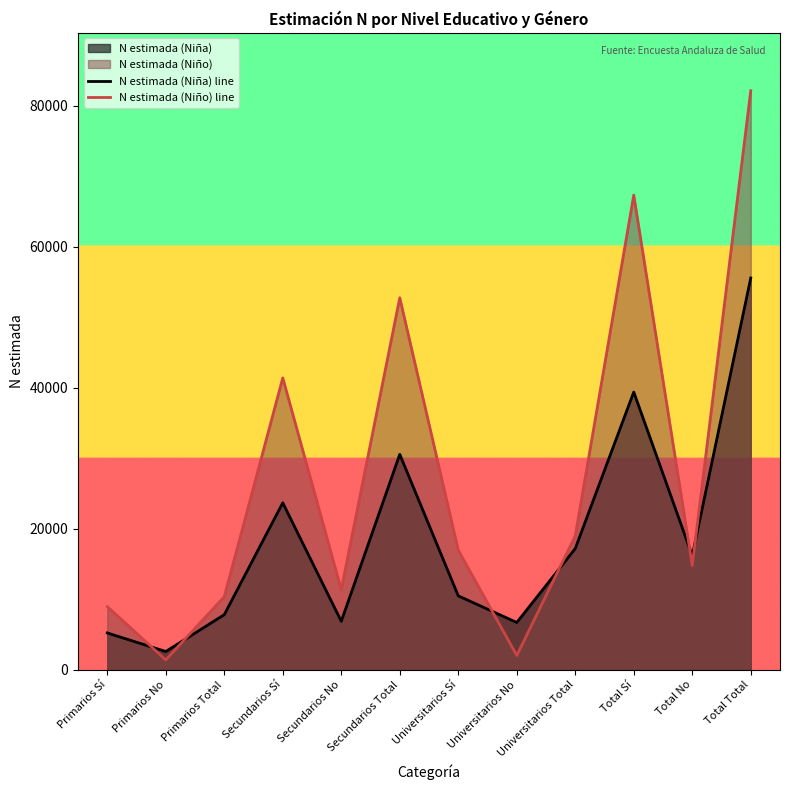

How many lines are shown in the chart?

2